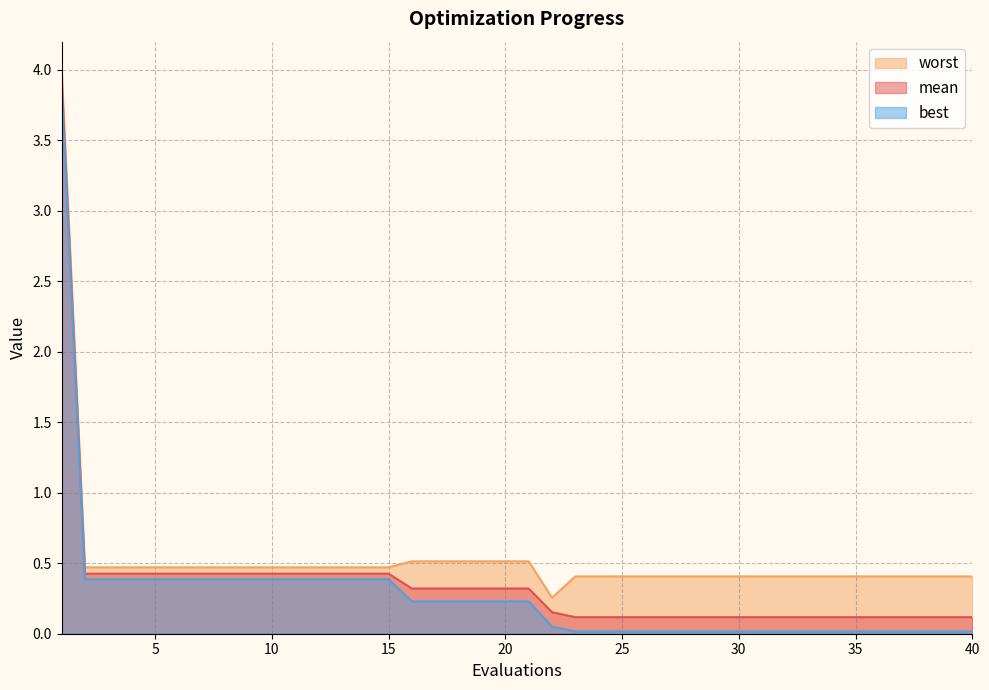

What is the greatest value displayed?

4.0